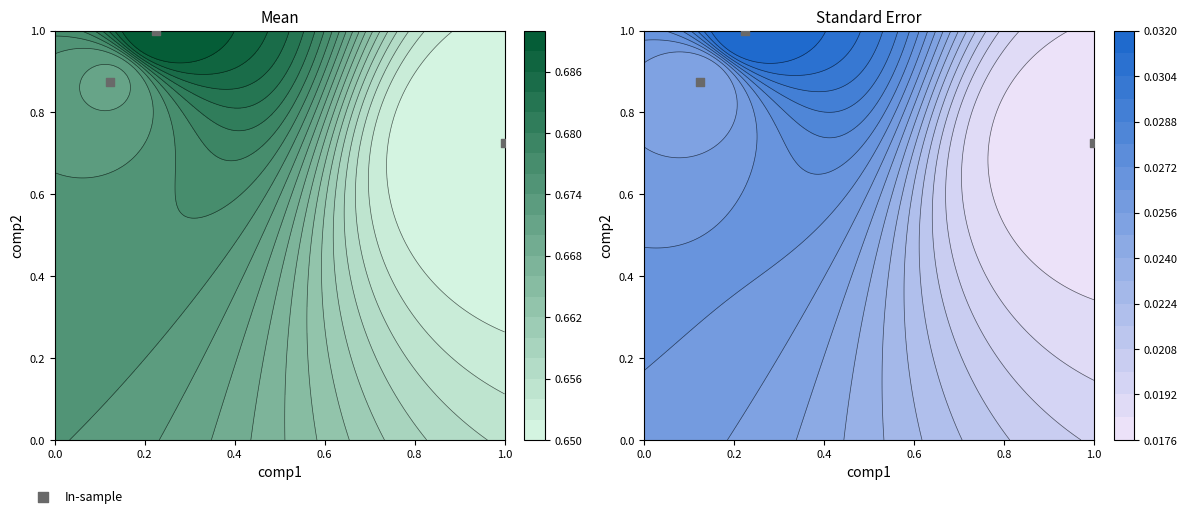

The value at 0.2 is 0.2. True or false?

False